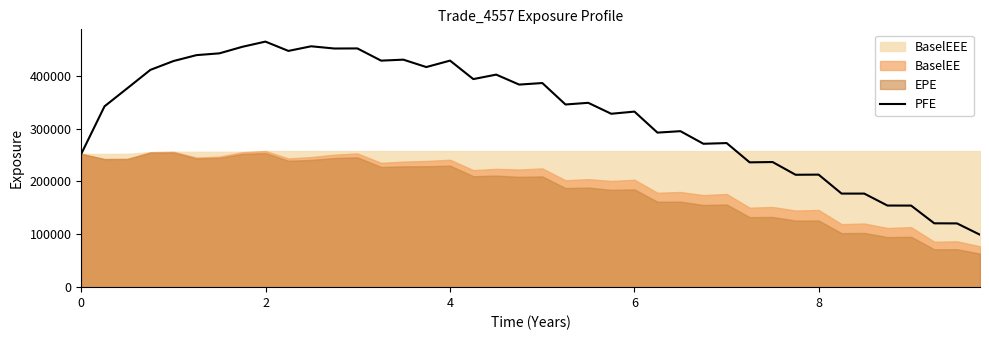

What is the highest value of the PFE series?

464763.0